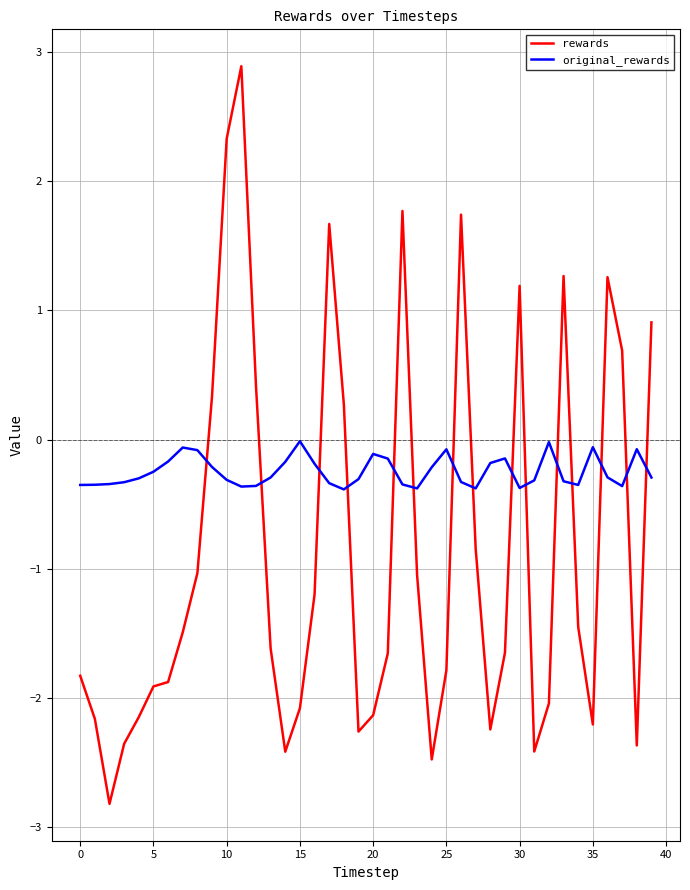

List the series in order of their overall mean, lowest first.

rewards, original_rewards